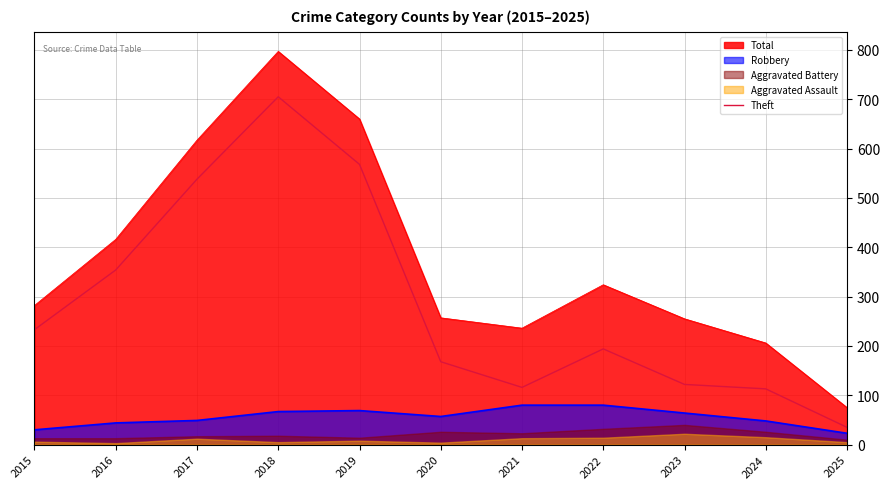

How many points are higher than both their immediate neighbors (excluding endpoints)?

2